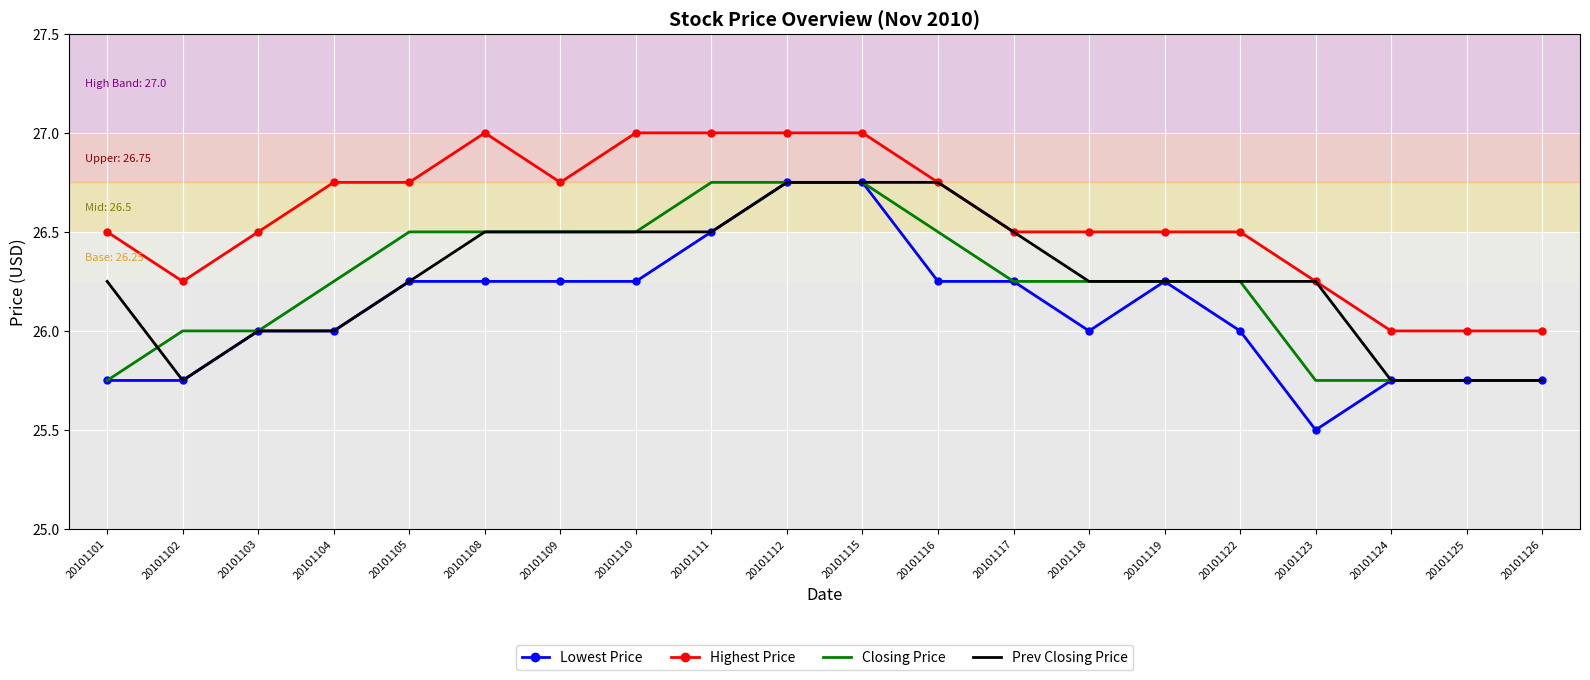

True or false: Highest Price and Closing Price intersect in this chart.

False